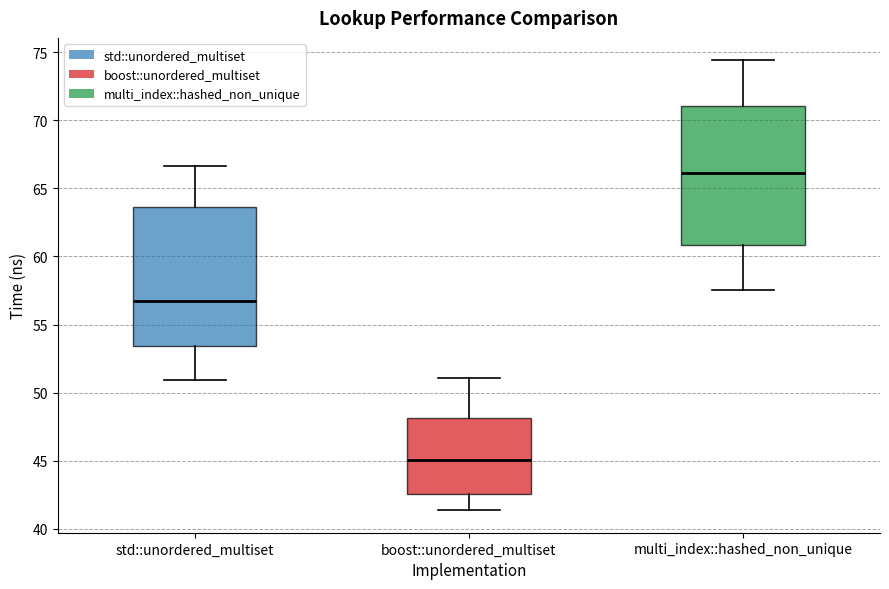

Reading left to right, read every box against the y-axis: the position of its median line, the range the box covers, and the ends of its whiskers. The values are not printed on the chart, so give them approximately, as read against the axis.

std::unordered_multiset: median 57.0, box 53.5 to 63.5, whiskers 51.0 to 66.5
boost::unordered_multiset: median 45.0, box 42.5 to 48.0, whiskers 41.5 to 51.0
multi_index::hashed_non_unique: median 66.0, box 61.0 to 71.0, whiskers 57.5 to 74.5